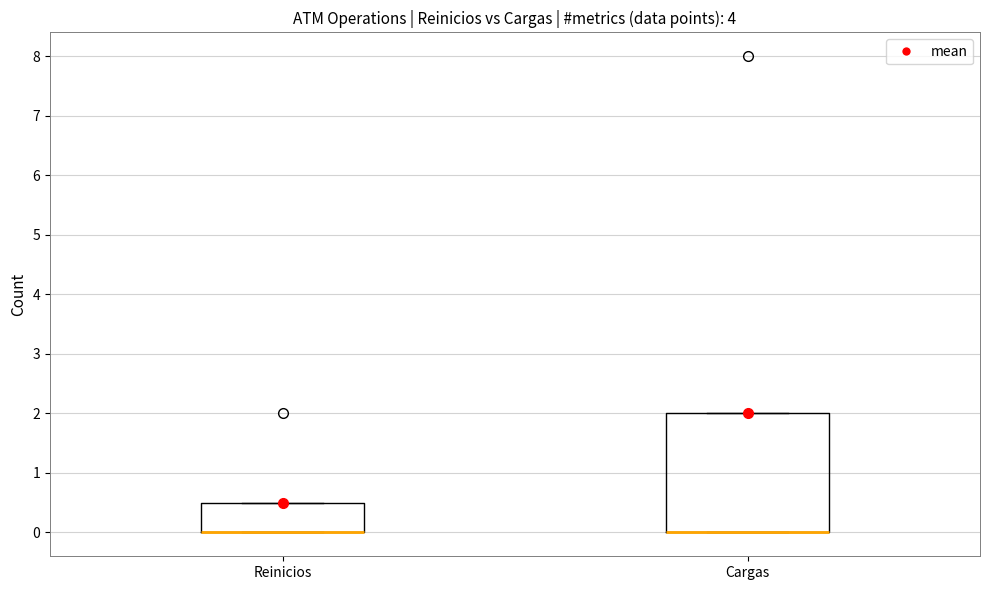

Reading left to right, transcribe this box plot: for each box, give where its median line is, the range the box spans, and where its two whiskers end, as read against the y-axis. The values are not printed on the chart, so give them approximately, as read against the axis.

Reinicios: median 0.0 (drawn on the box's lower edge), box 0.0 to 0.5, whiskers 0.0 to 0.5
Cargas: median 0.0 (drawn on the box's lower edge), box 0.0 to 2.0, whiskers 0.0 to 2.0